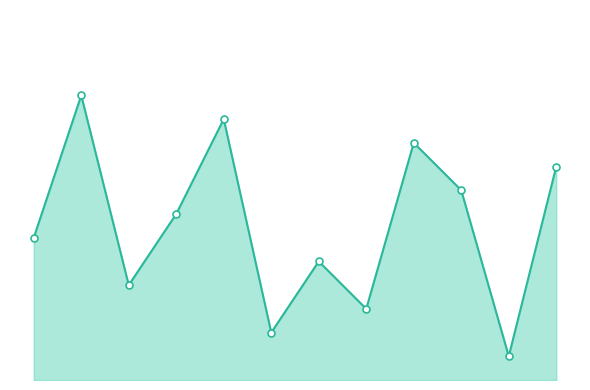

Does the chart have visible grid lines?

No